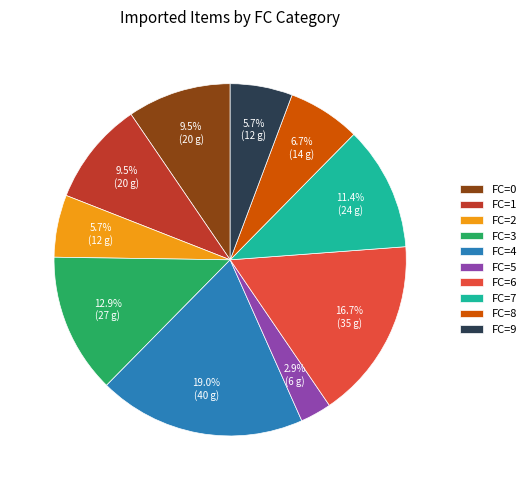

Does any single category account for the majority?

No